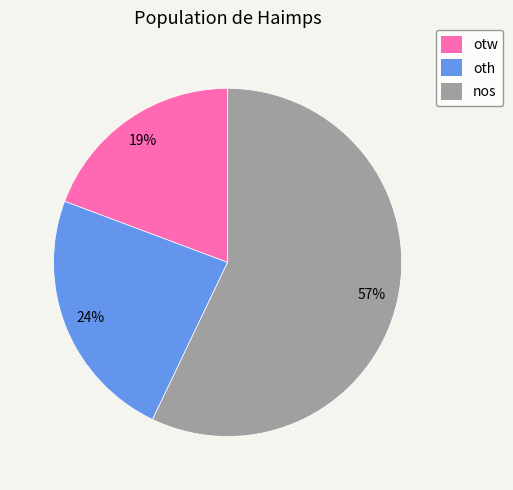

To the nearest percent, what is the average slice percentage?

33%